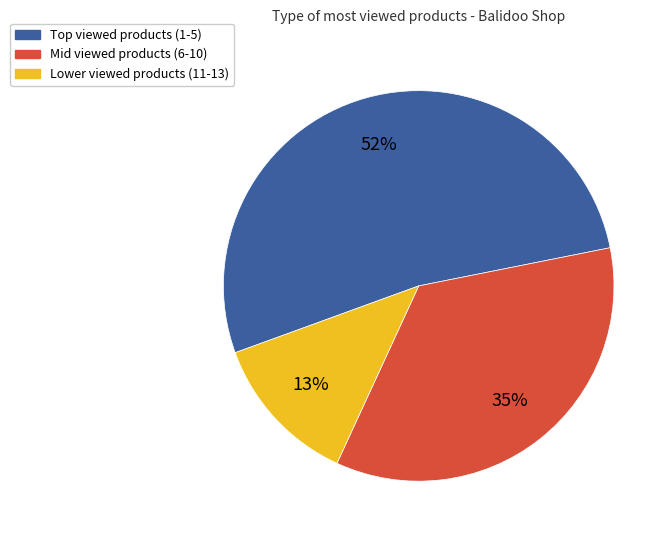

True or false: Lower viewed products (11-13) accounts for 13% of the total.

True